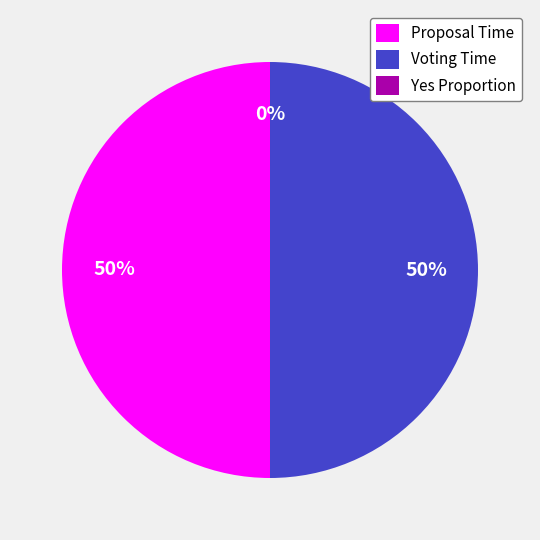

To the nearest percent, what is the difference between the largest and smallest slice percentages?

50%